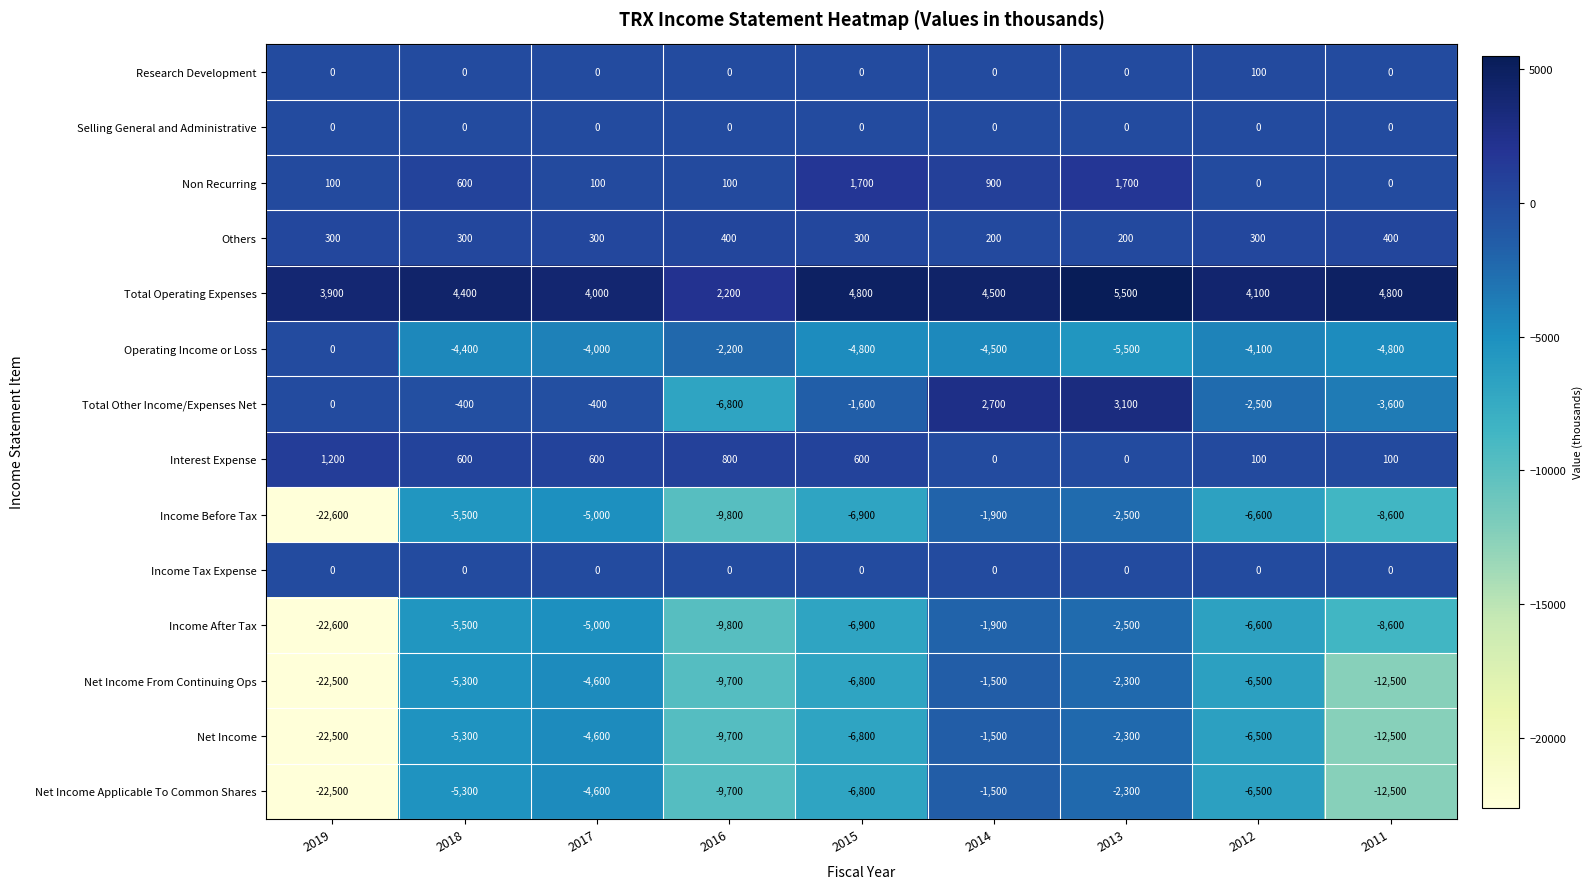

Between 2016 and 2011, which series saw the biggest shift?

Total Other Income/Expenses Net